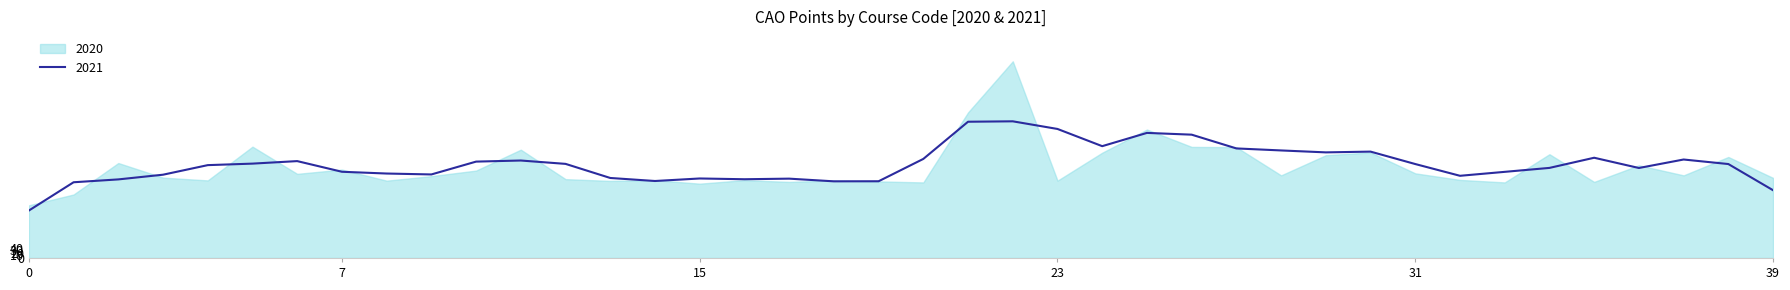

True or false: 2021 has a value of 204 at AL861.

False